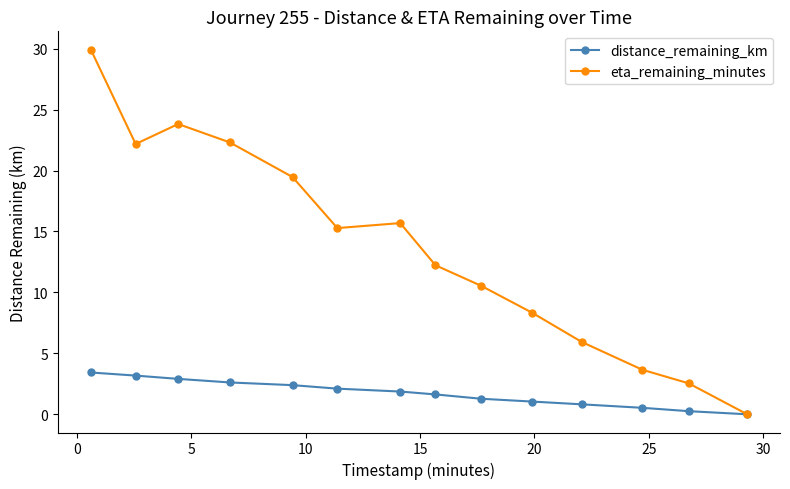

What is the difference between the maximum and second lowest values in the eta_remaining_minutes series?

27.4